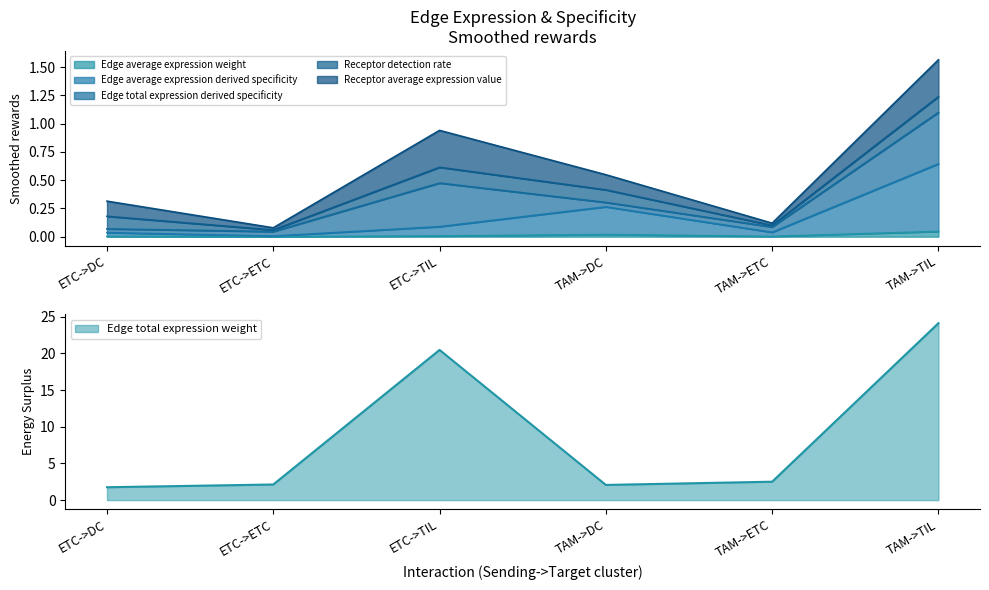

True or false: Edge total expression weight and Edge average expression weight cross at least once.

False